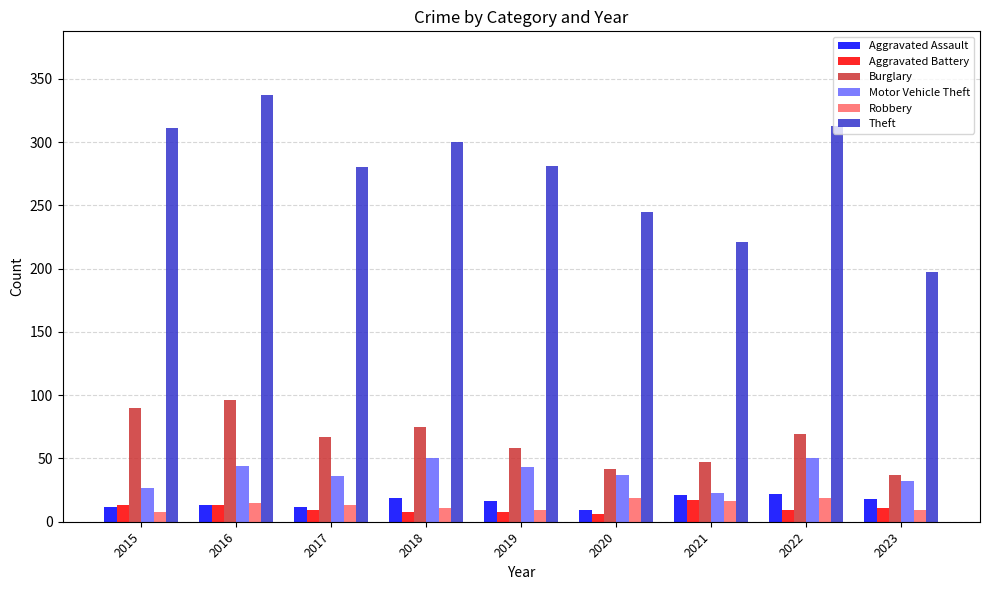

At which category is the sum across all series the highest?

2016